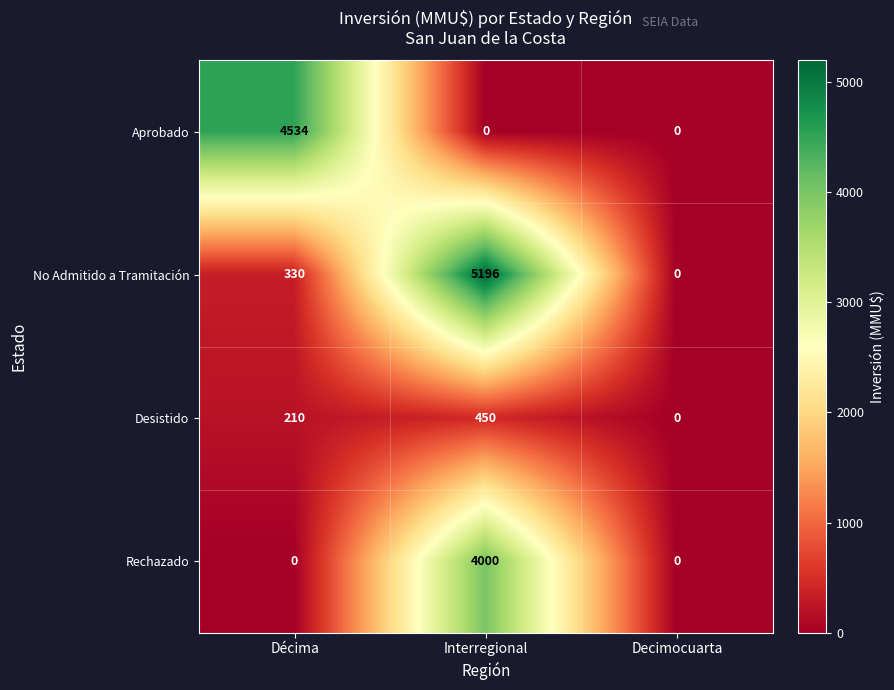

Which series has the largest total across all categories?

No Admitido a Tramitación